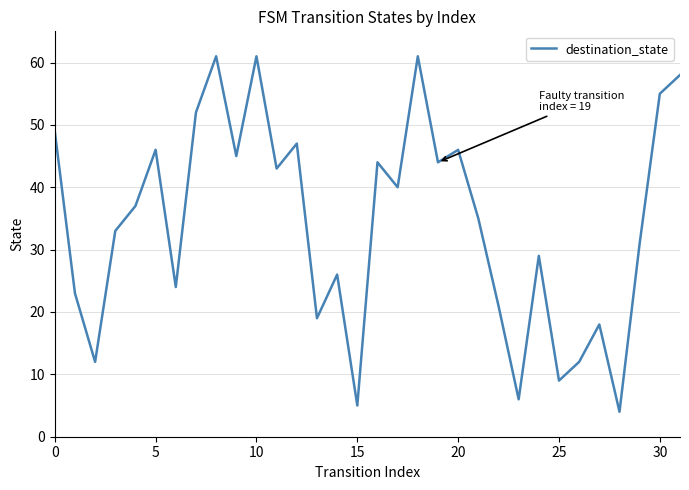

What is the difference between the maximum and minimum values?

57